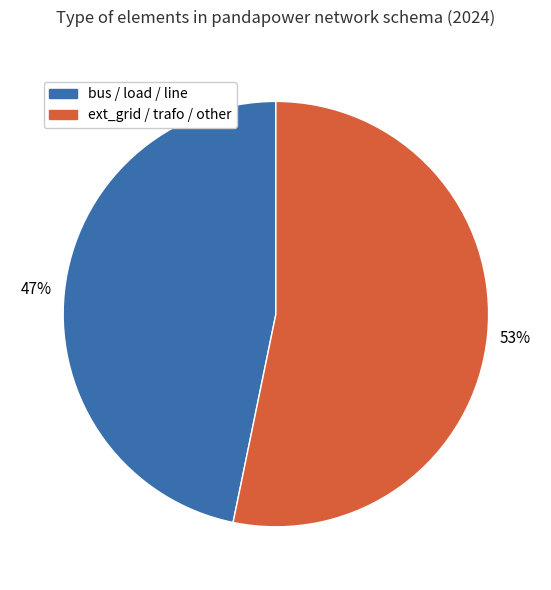

To the nearest percent, what is the difference between the largest and smallest slice percentages?

6%